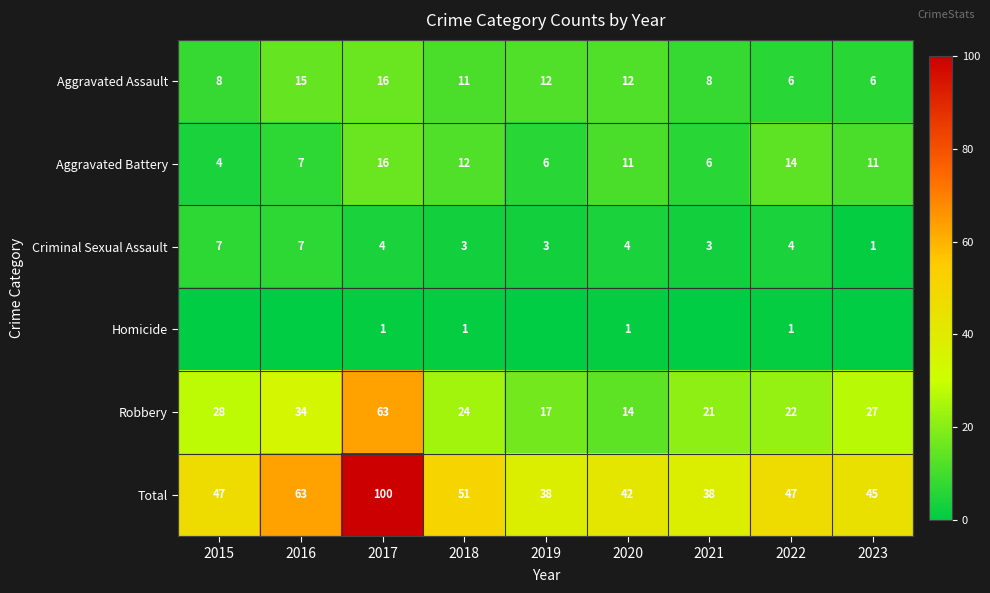

What is the average value of the Aggravated Assault series?

10